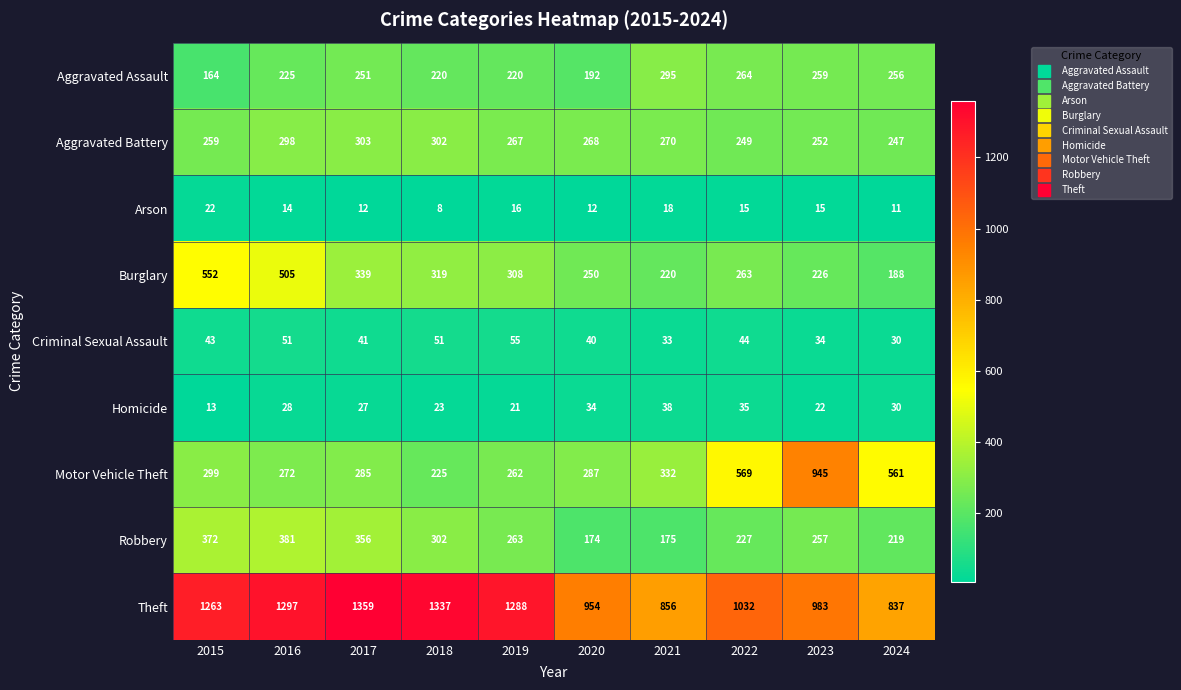

Which series has the largest total across all categories?

Theft